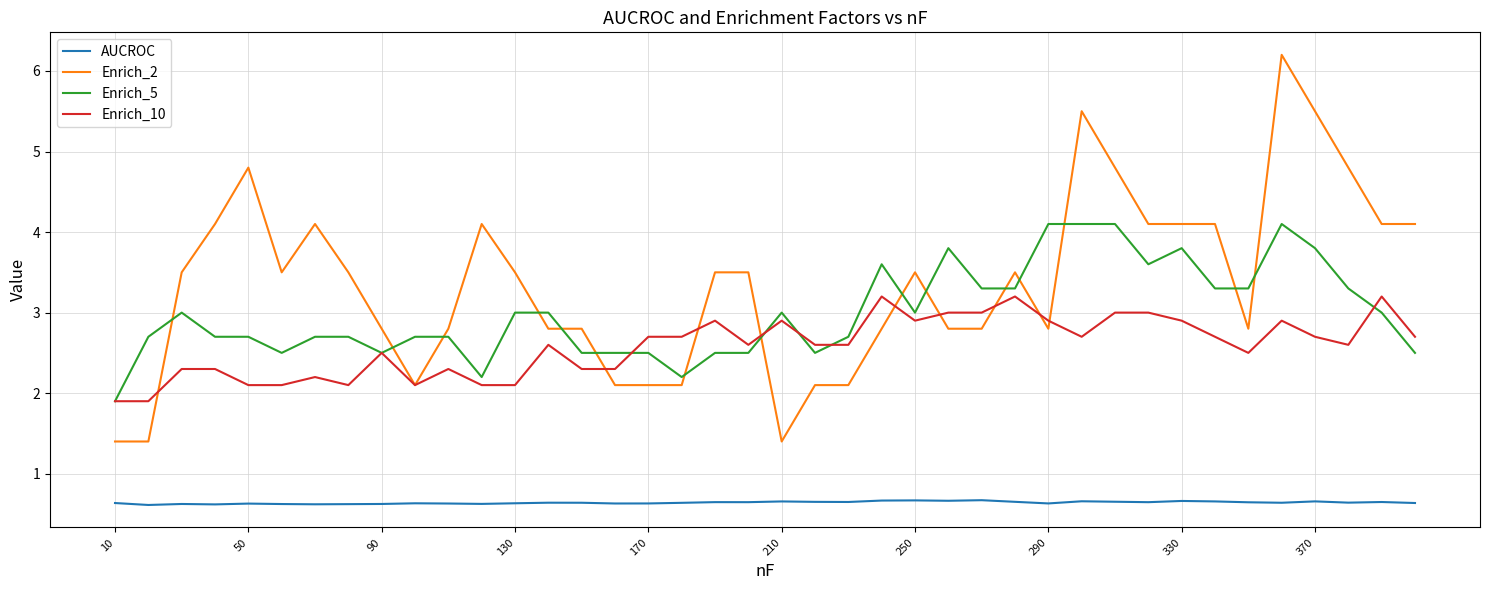

Which series has the largest total across all categories?

Enrich_2